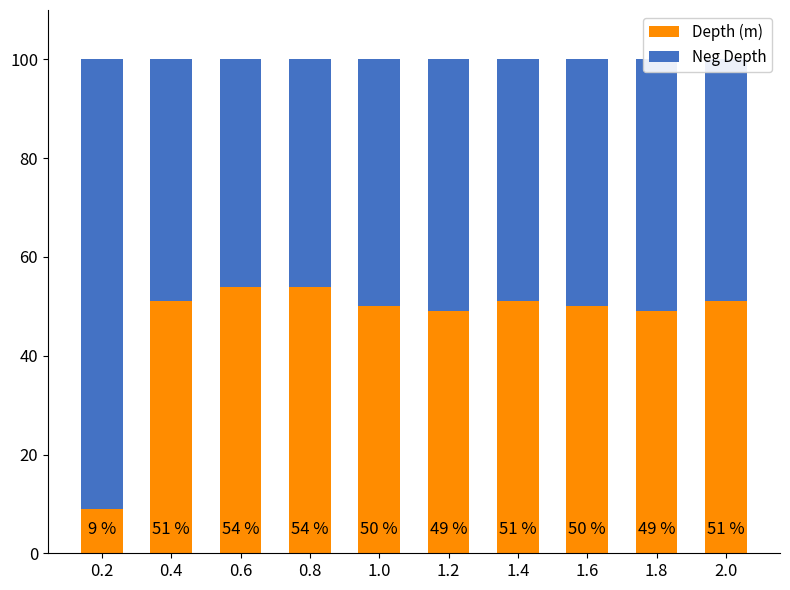

True or false: Depth (m) has a value of 50 at 1.6.

True